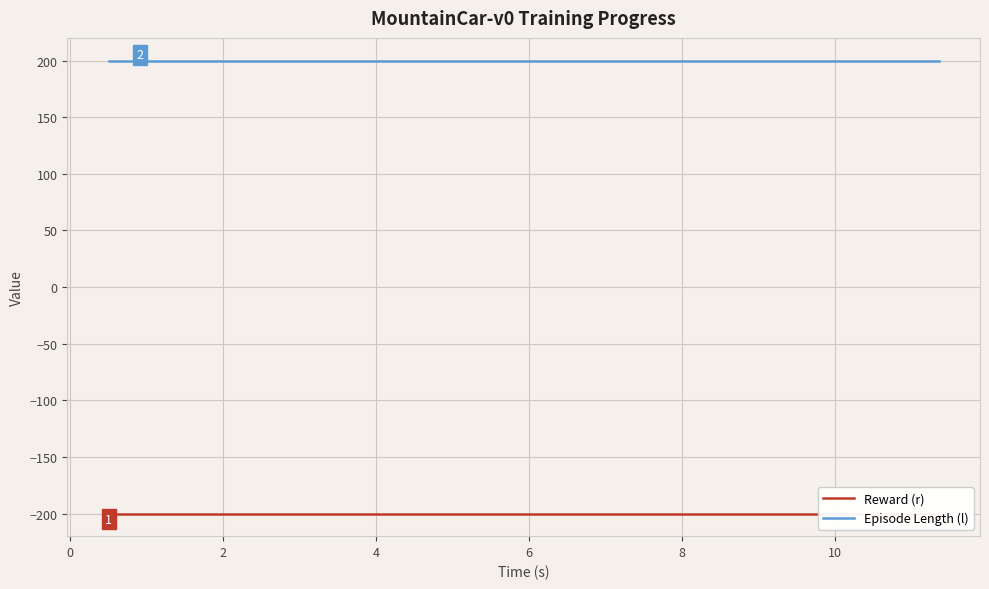

Read the Episode Length (l) value at 10.

200